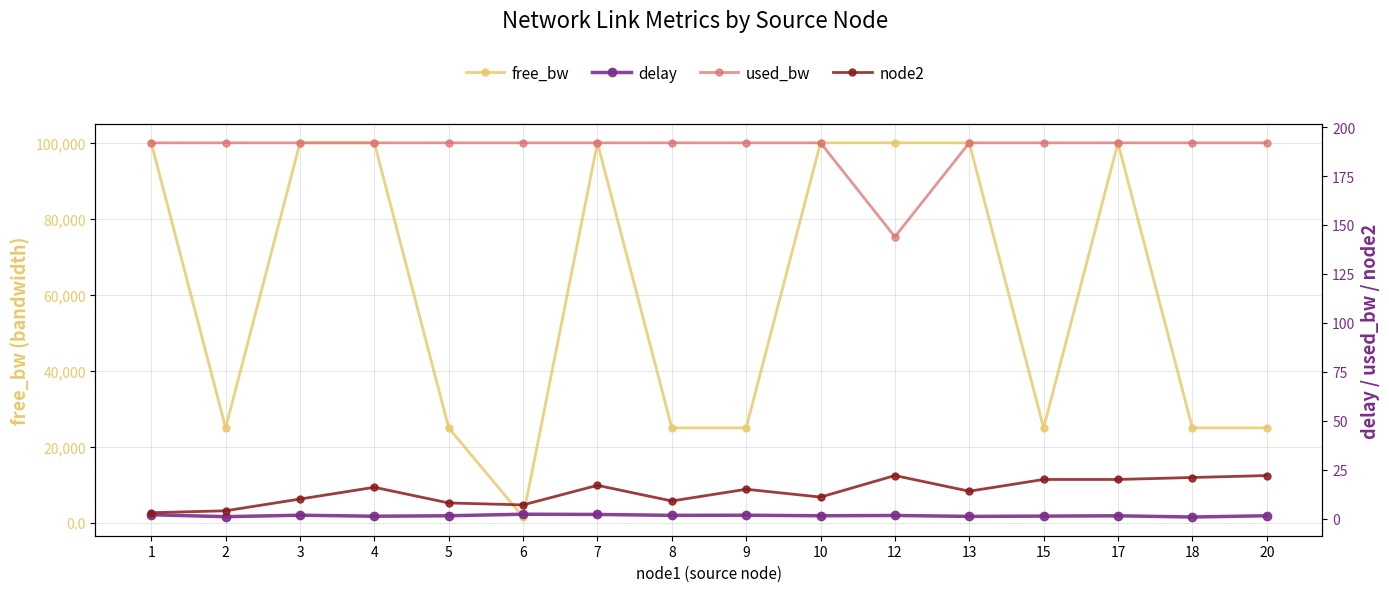

What is the spread (max minus min) of values at 12?

99998.2